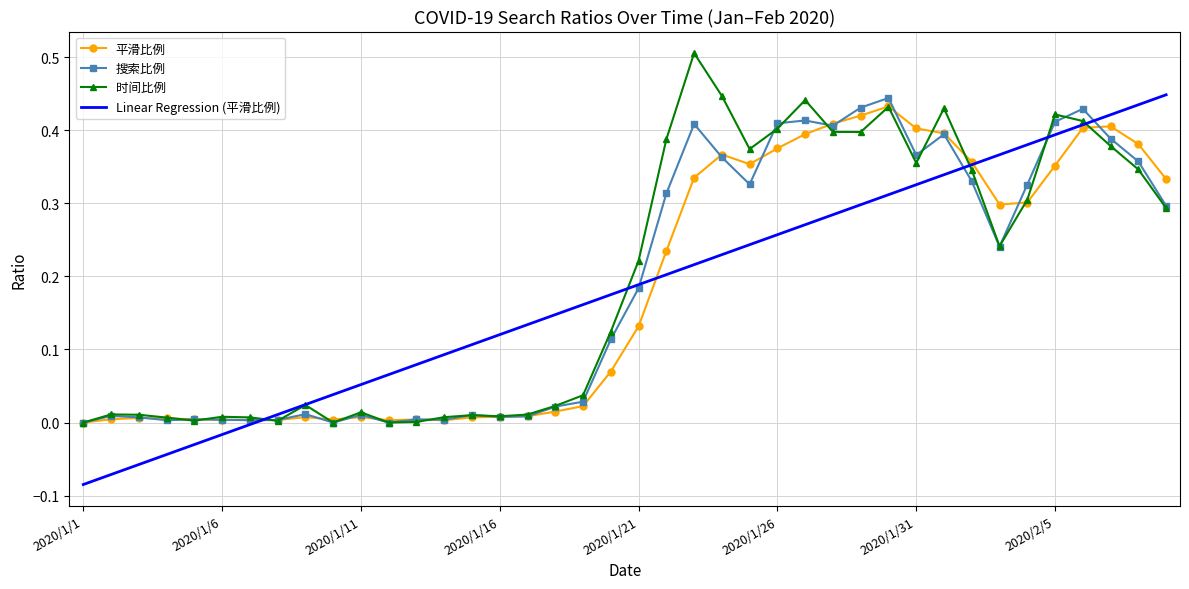

What is the maximum value shown in the chart?

0.5